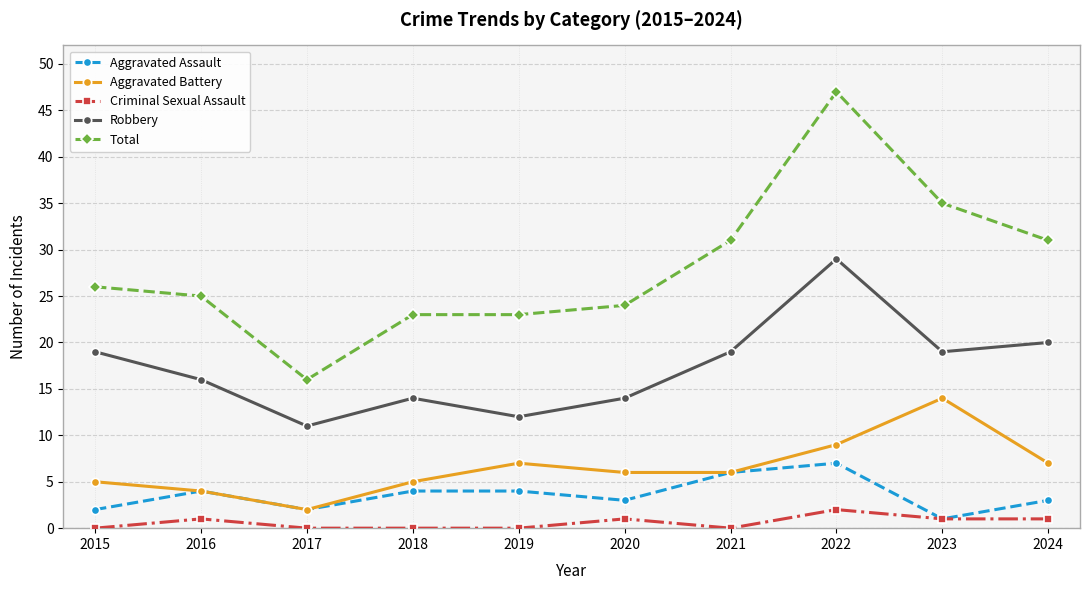

Read the Criminal Sexual Assault value at 2020.

1